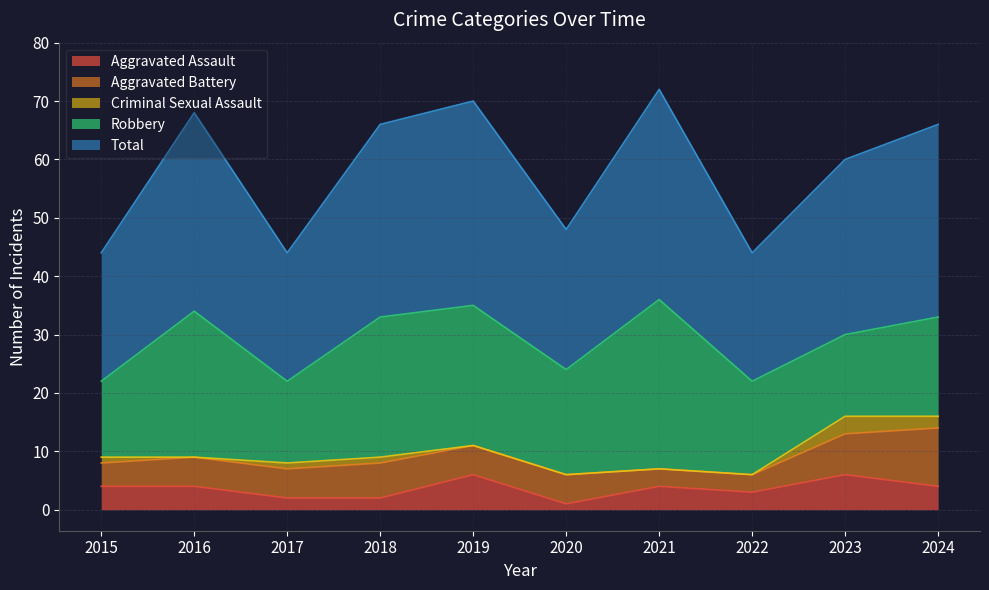

True or false: Criminal Sexual Assault has a value of 2 at 2019.

False